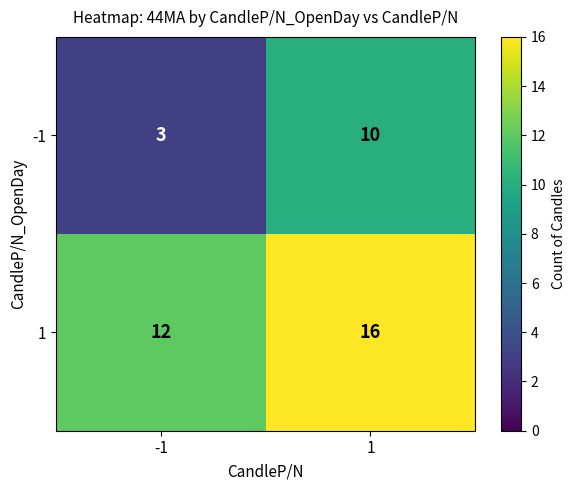

What is the approximate value of -1 at -1?

3